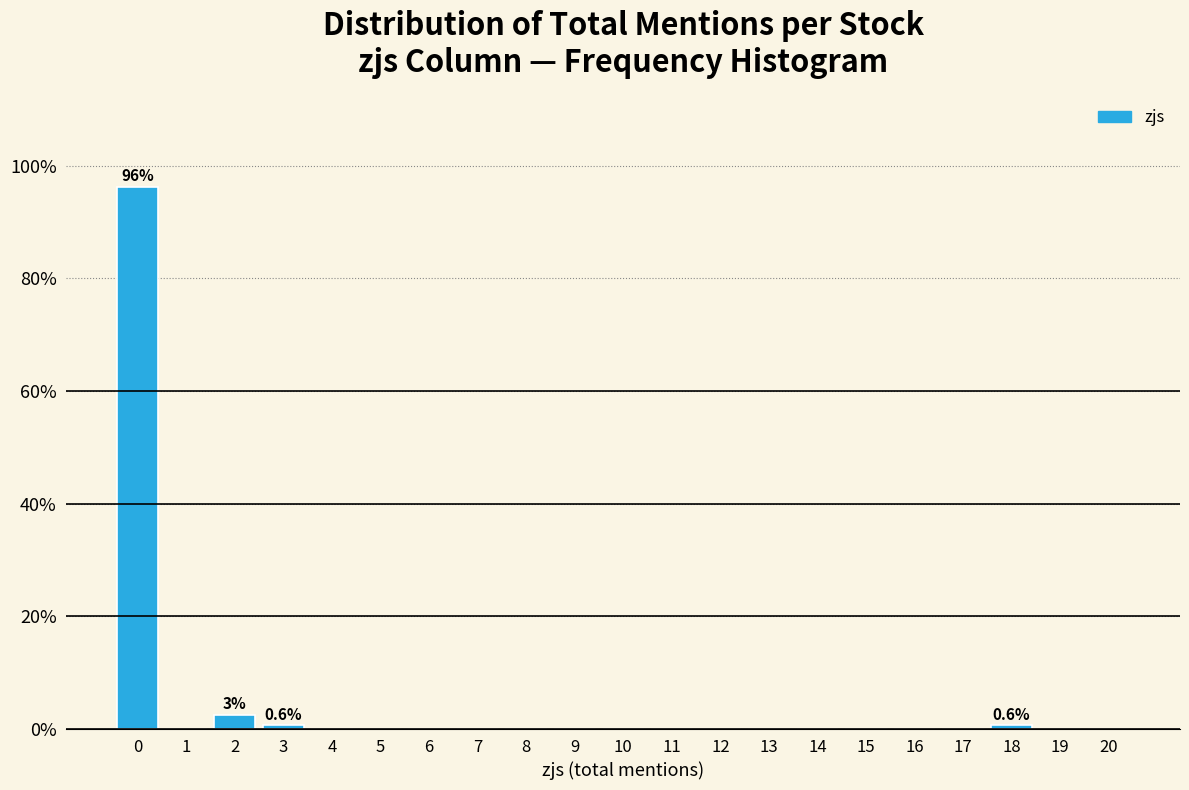

Reading left to right, transcribe all the data shown in this chart.

0=96.2	1=0.0	2=2.5	3=0.6	4=0.0	5=0.0	6=0.0	7=0.0	8=0.0	9=0.0	10=0.0	11=0.0	12=0.0	13=0.0	14=0.0	15=0.0	16=0.0	17=0.0	18=0.6	19=0.0	20=0.0